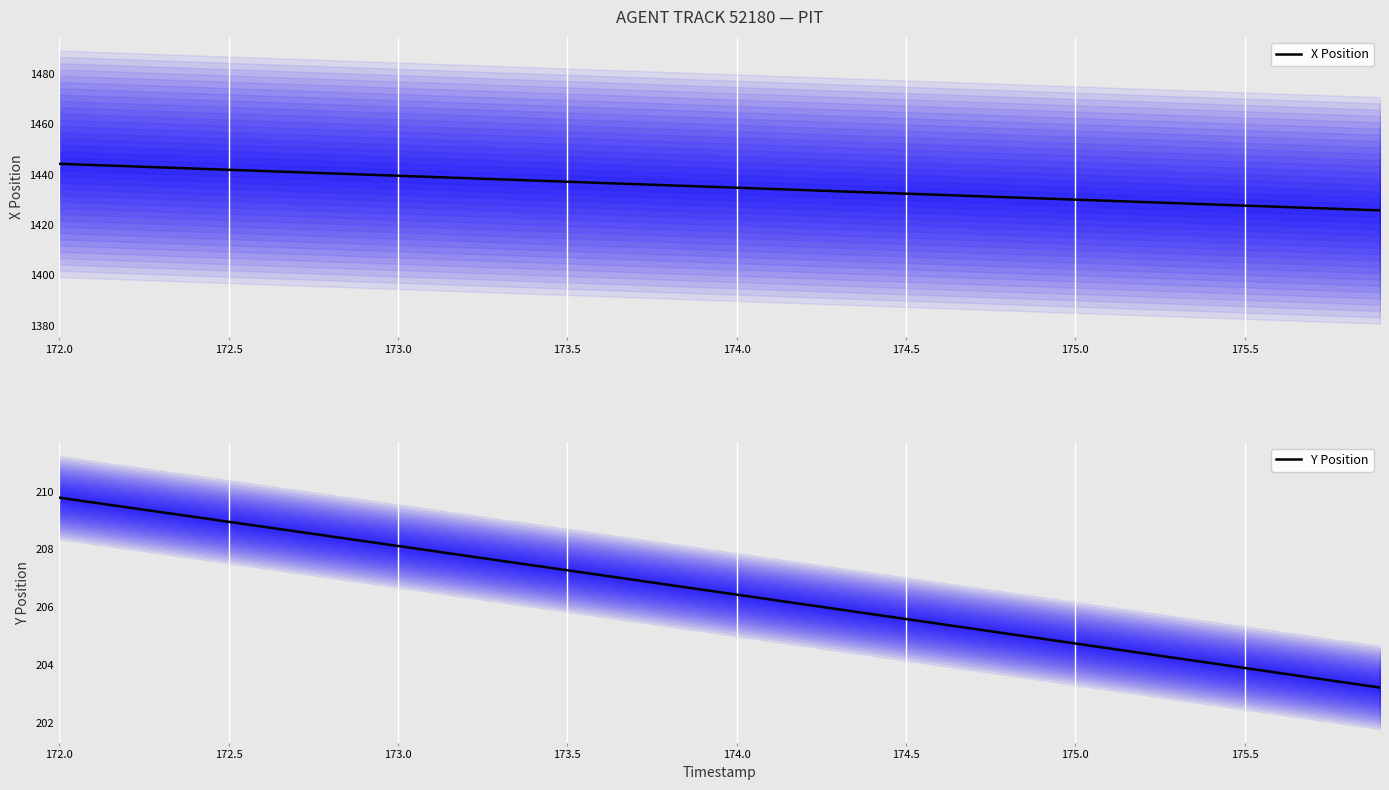

The X Position series shows 1444.3 at 172.0. True or false?

True